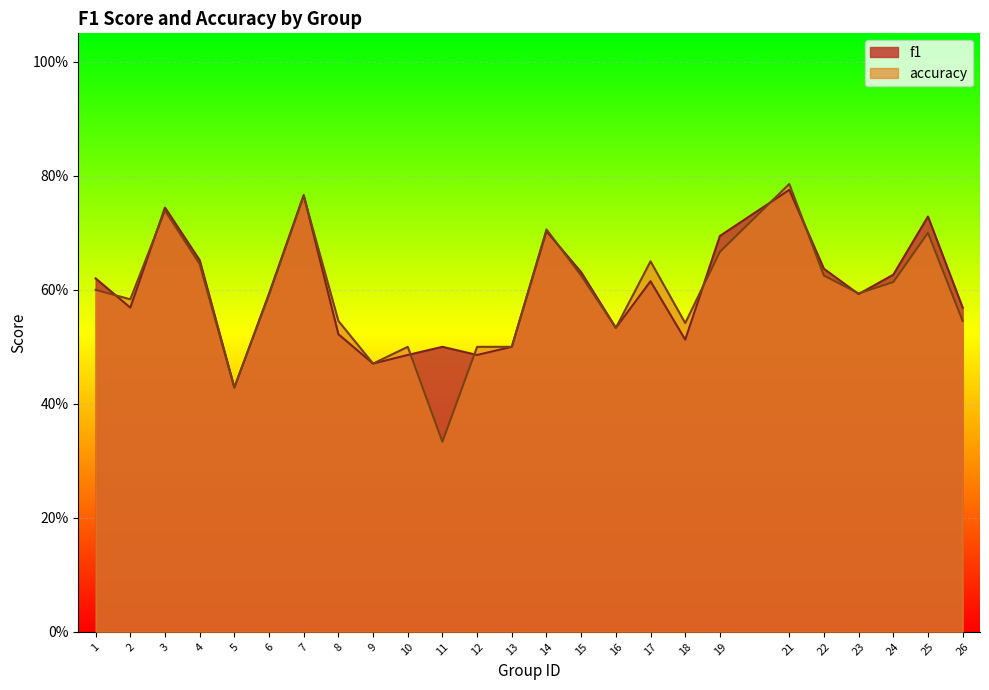

What is the approximate value of f1 at 6?

0.6